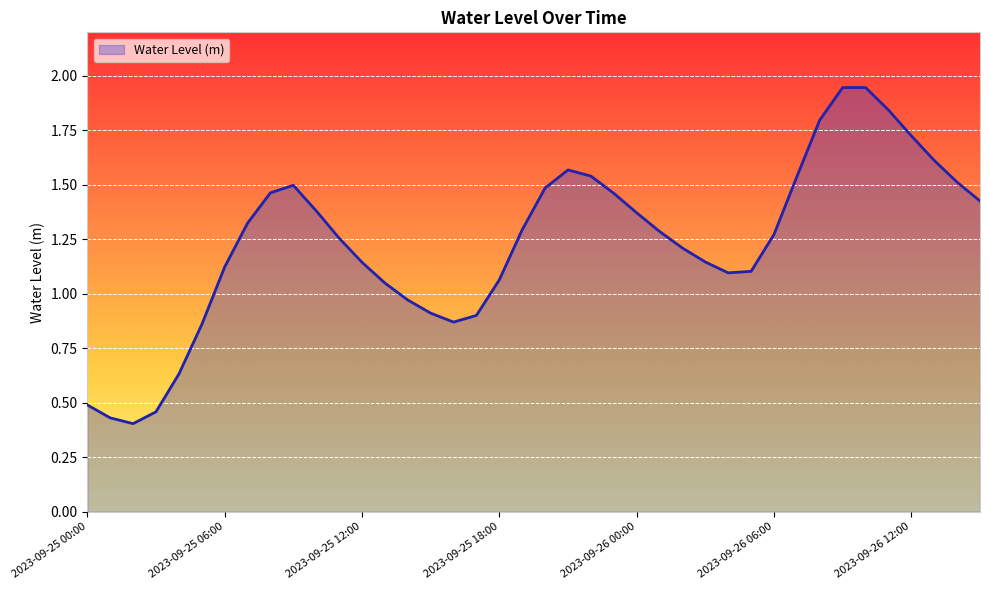

Count the number of data series in this chart.

1